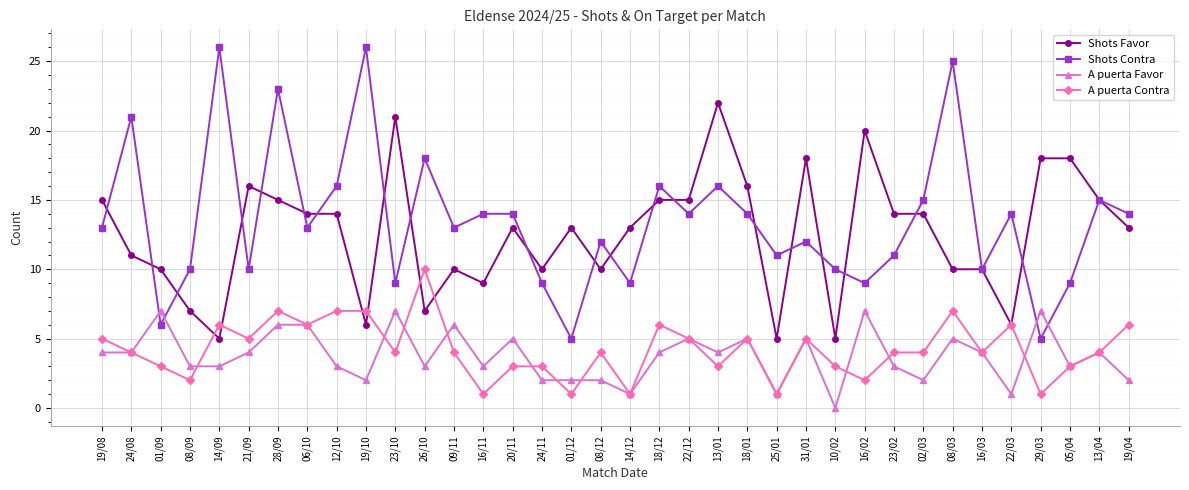

What is the total value across all series at 22/03?

27